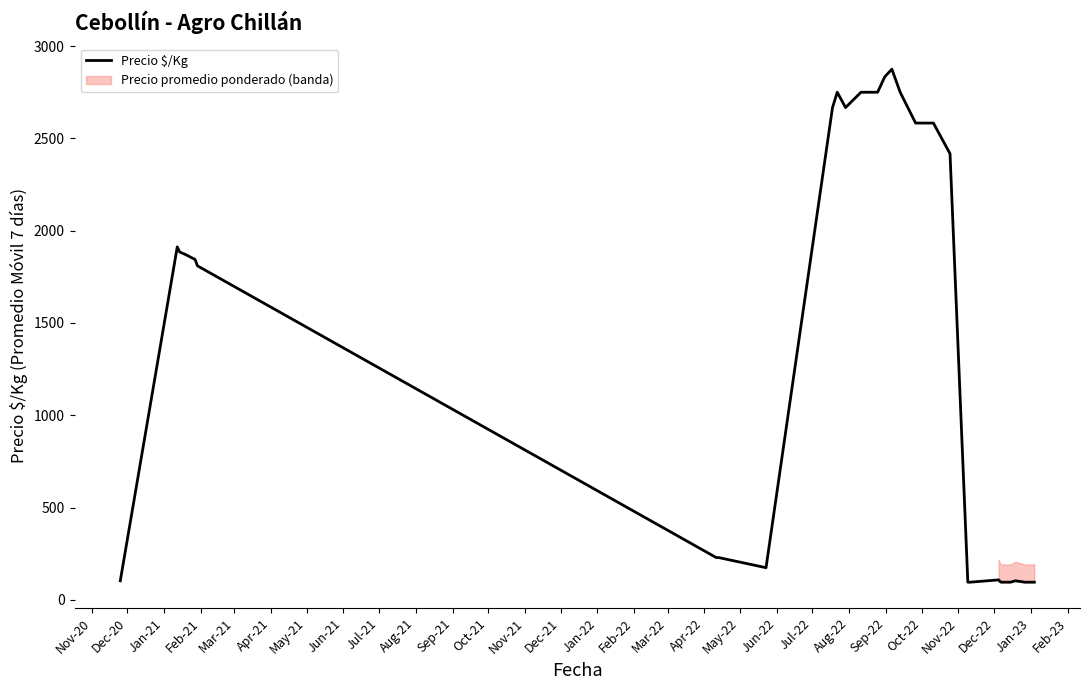

How many points are lower than both their immediate neighbors (excluding endpoints)?

2